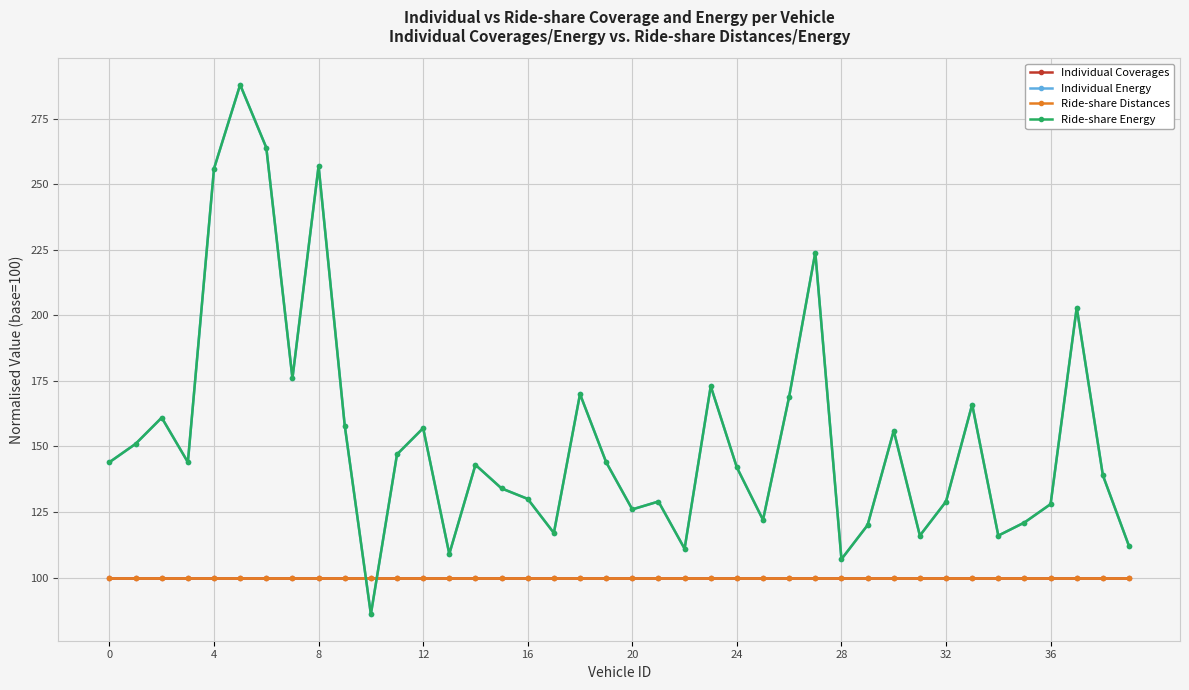

Is this an area chart (filled region under the line)?

No